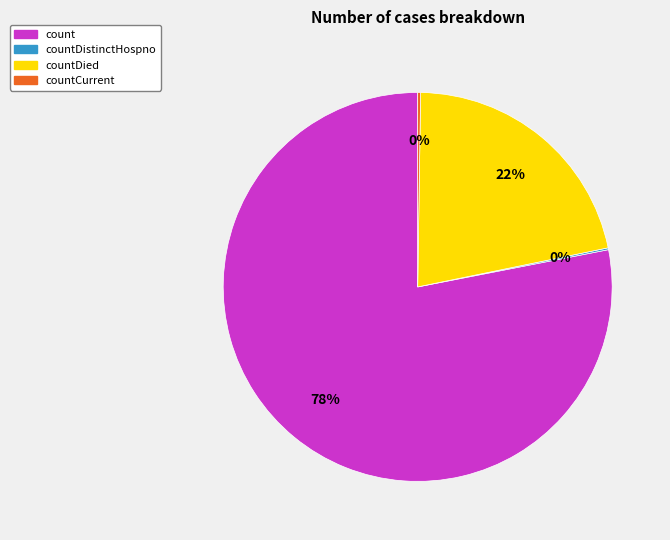

To the nearest percent, what is the average slice percentage?

25%